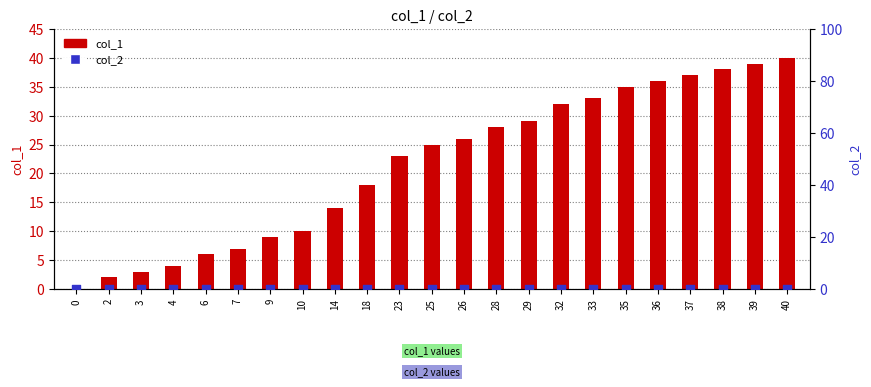

Which series contains the lowest Y value?

col_1